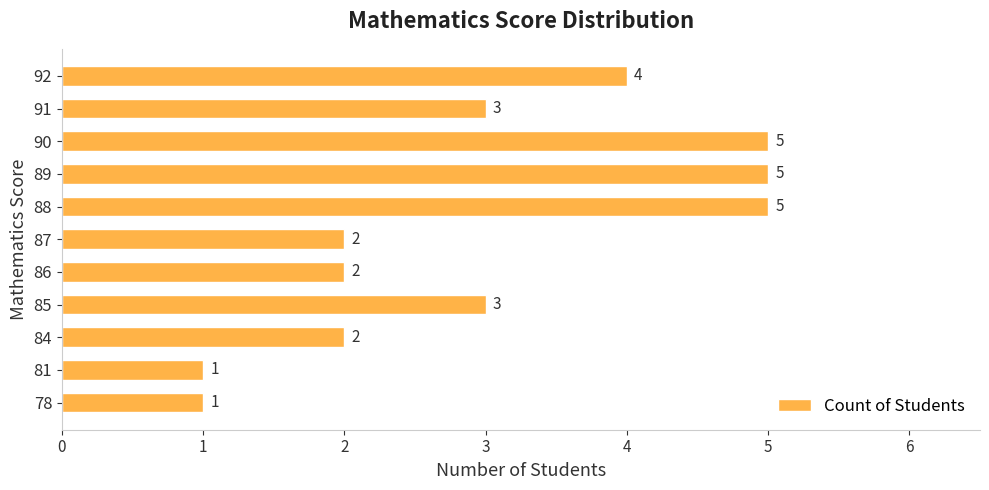

What is the sum of all values?

33